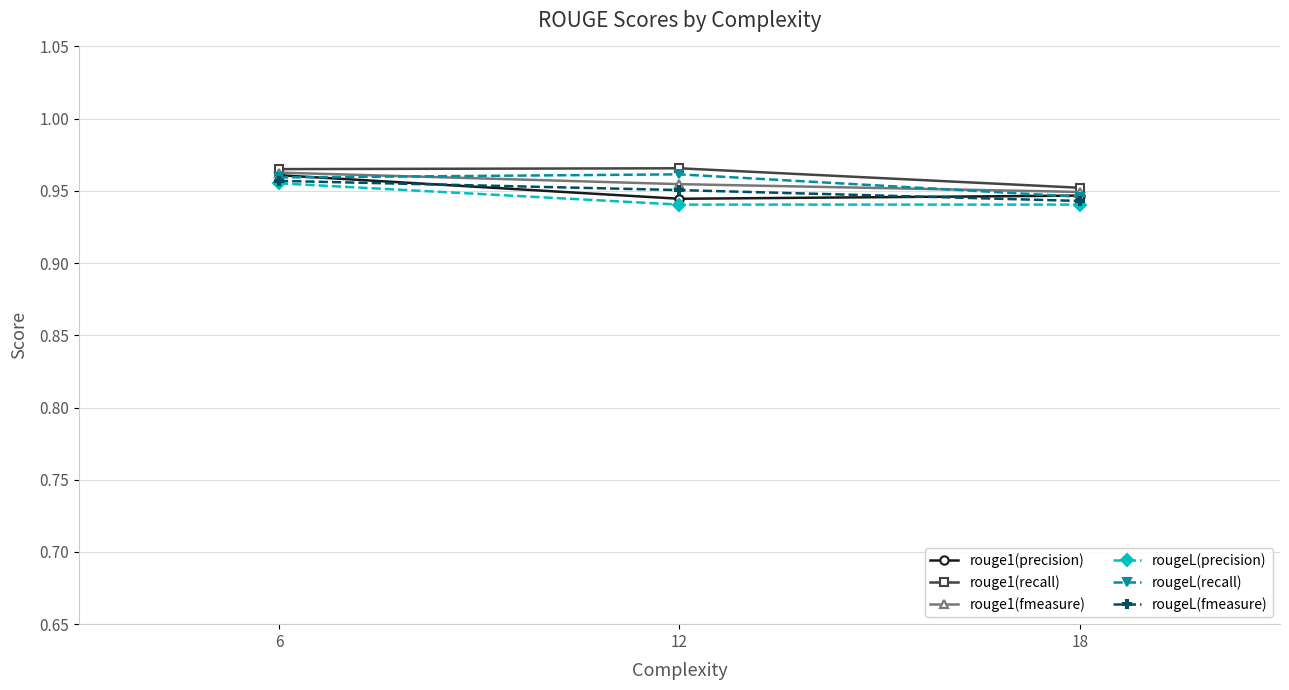

Which series changed the most between 6 and 12?

rouge1(precision)